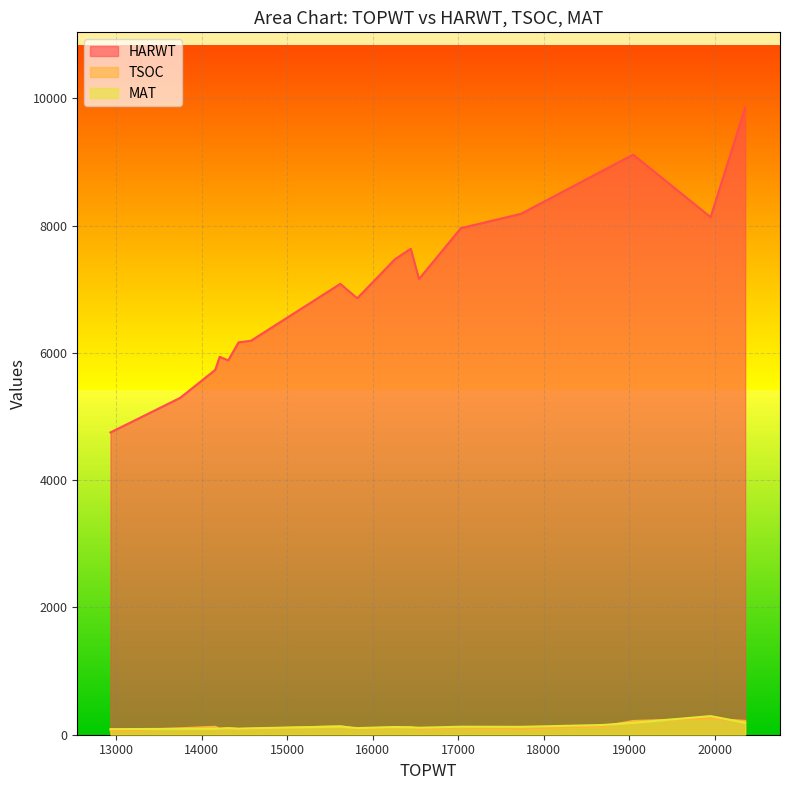

What is the average value of the MAT series?

128